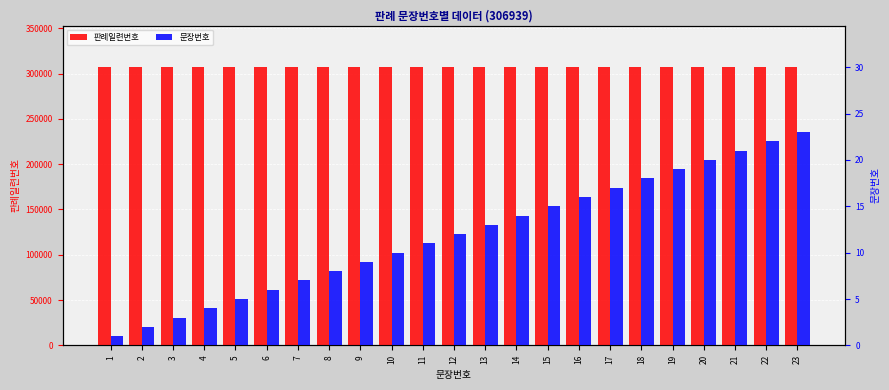

At which label does 문장번호 first exceed 12?

13